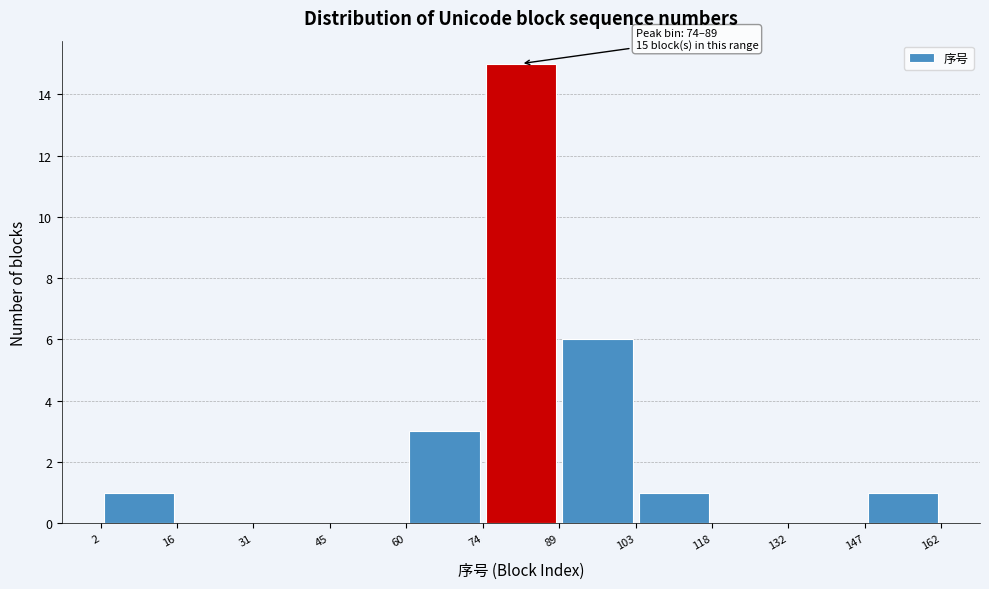

Which range on the x-axis has the tallest bar?

74 to 89